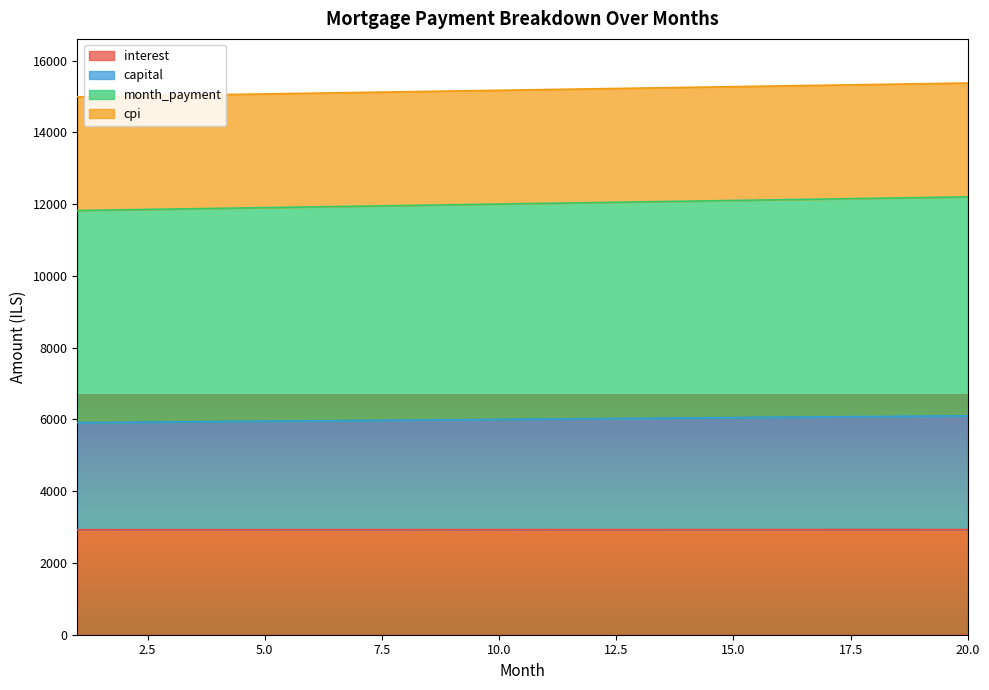

What is the maximum value for interest?

2931.4